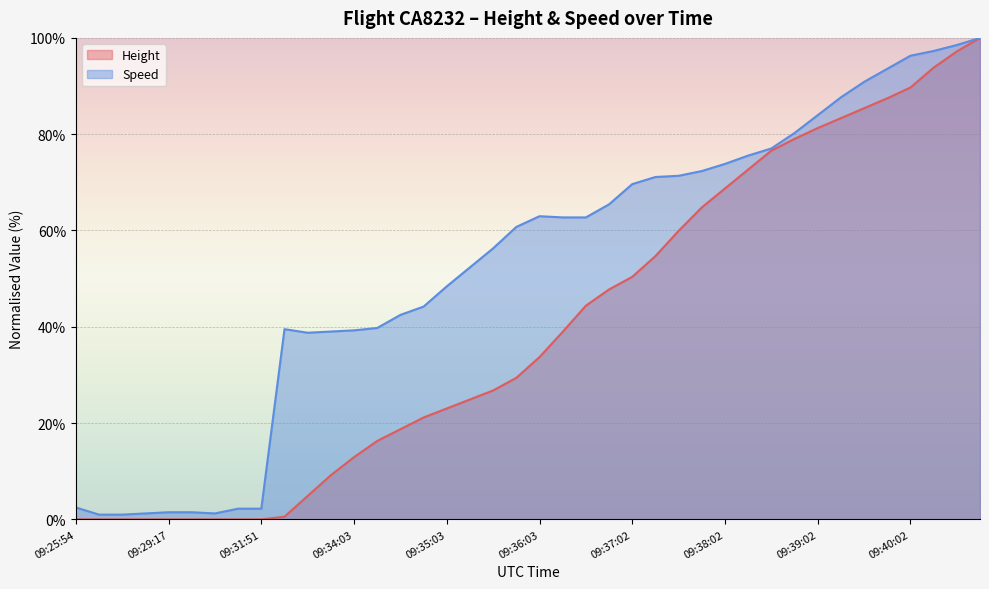

How many lines are shown in the chart?

2